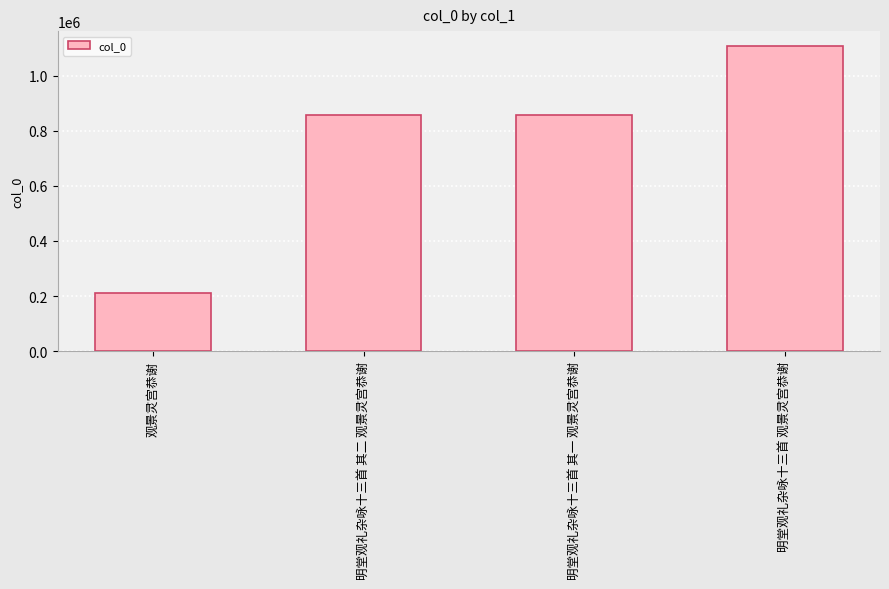

Which label corresponds to the smallest value in the chart?

观景灵宫恭谢